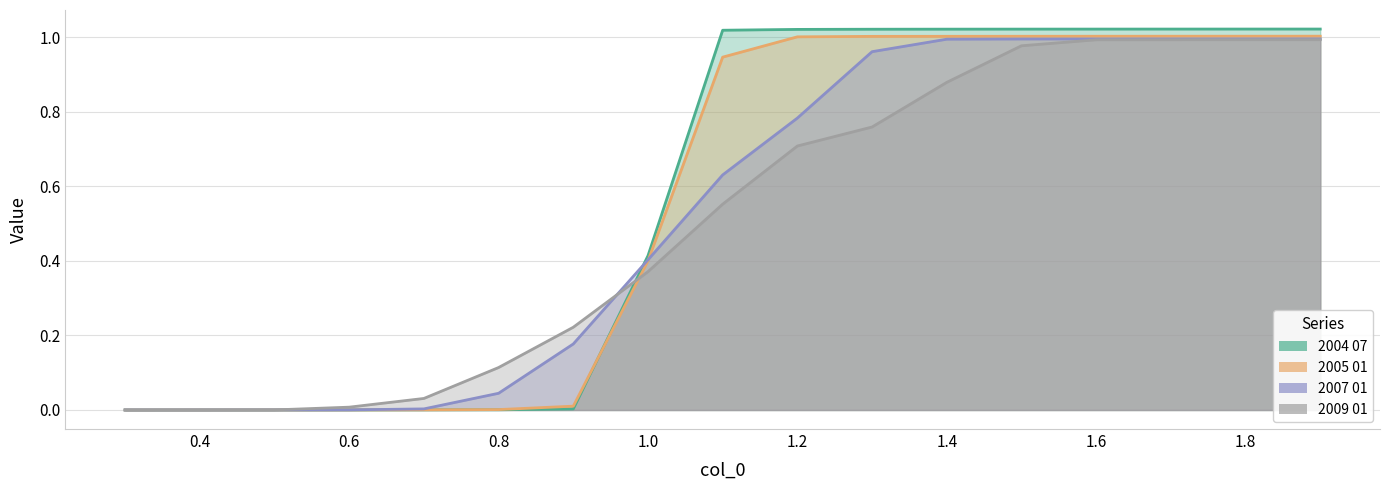

Which series ends up on top after the final intersection of 2004 07 and 2009 01?

2004 07